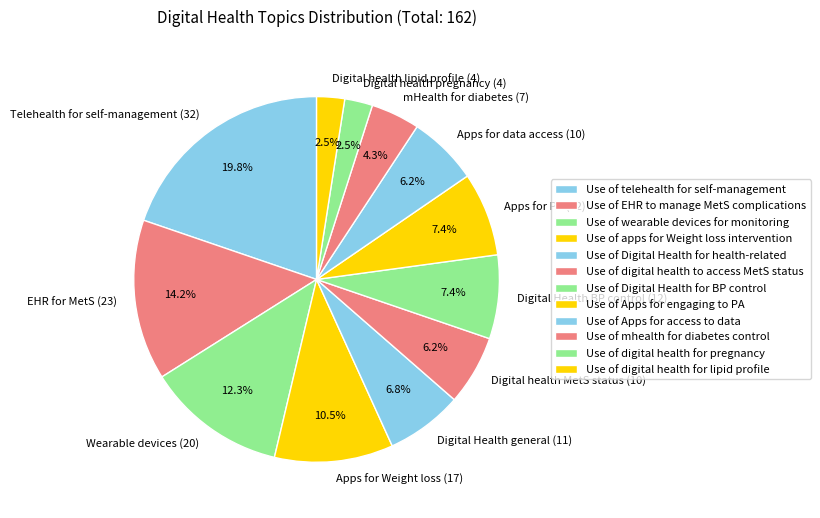

Count the number of slices in the pie.

12